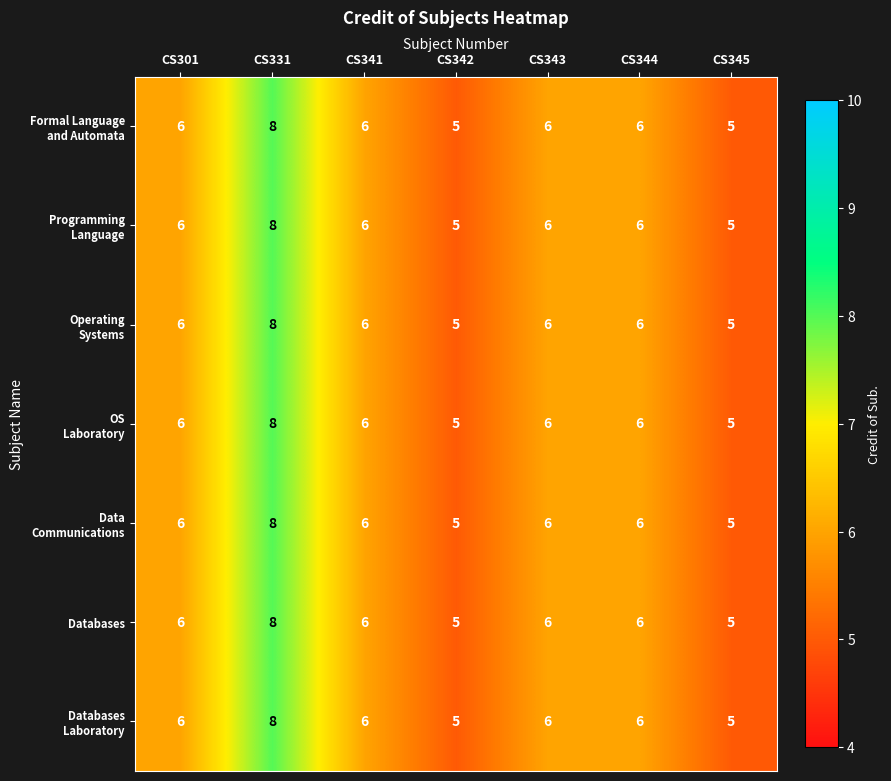

Is it true that Databases equals 6 at CS344?

True